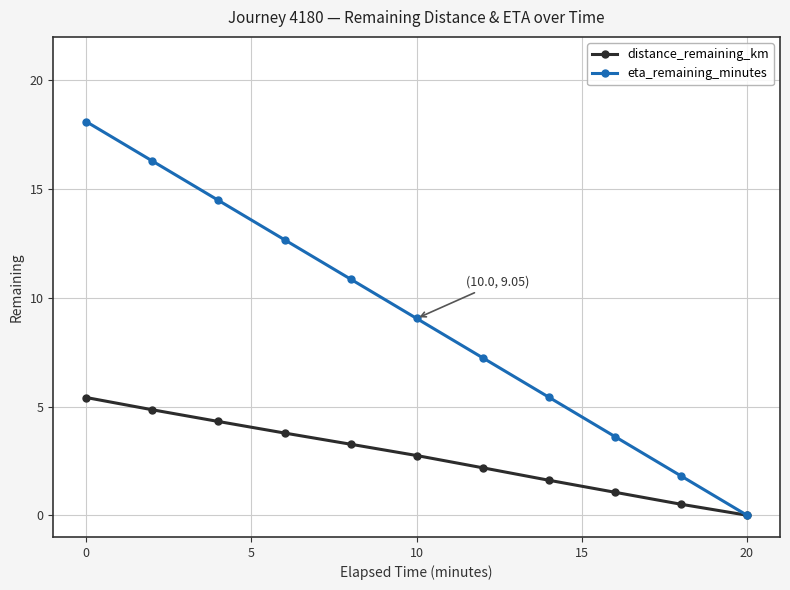

At how many categories does at least one series exceed 14?

3